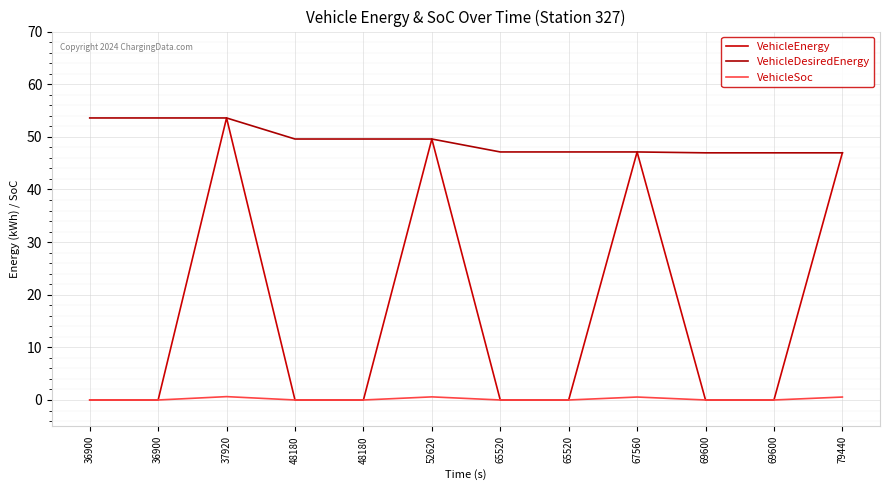

Does the chart have visible grid lines?

Yes